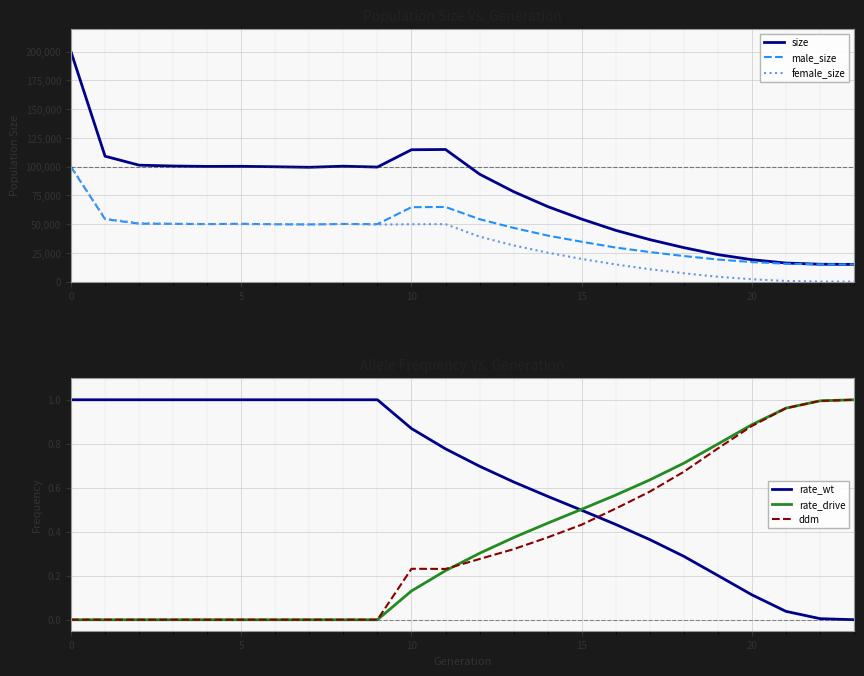

The value of size at 5 is 61723. True or false?

False